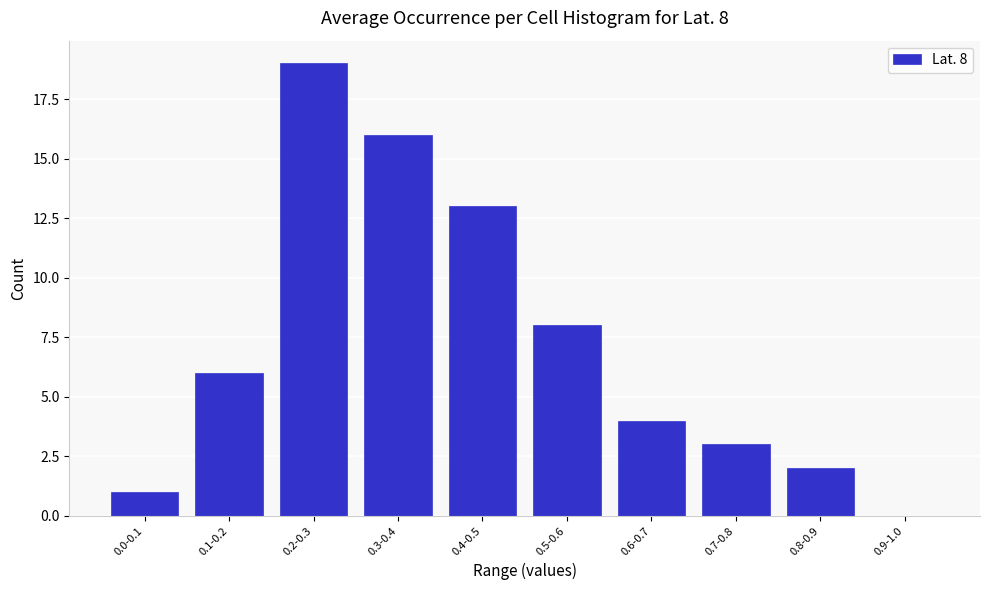

Reading right to left, what are all the values shown in this chart?

0.9-1.0=0	0.8-0.9=2	0.7-0.8=3	0.6-0.7=4	0.5-0.6=8	0.4-0.5=13	0.3-0.4=16	0.2-0.3=19	0.1-0.2=6	0.0-0.1=1